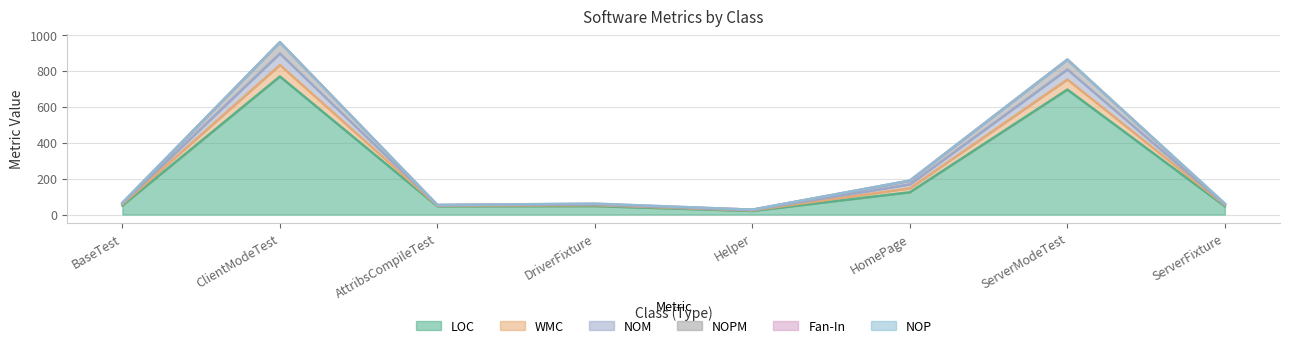

What is the minimum value for NOM?

27